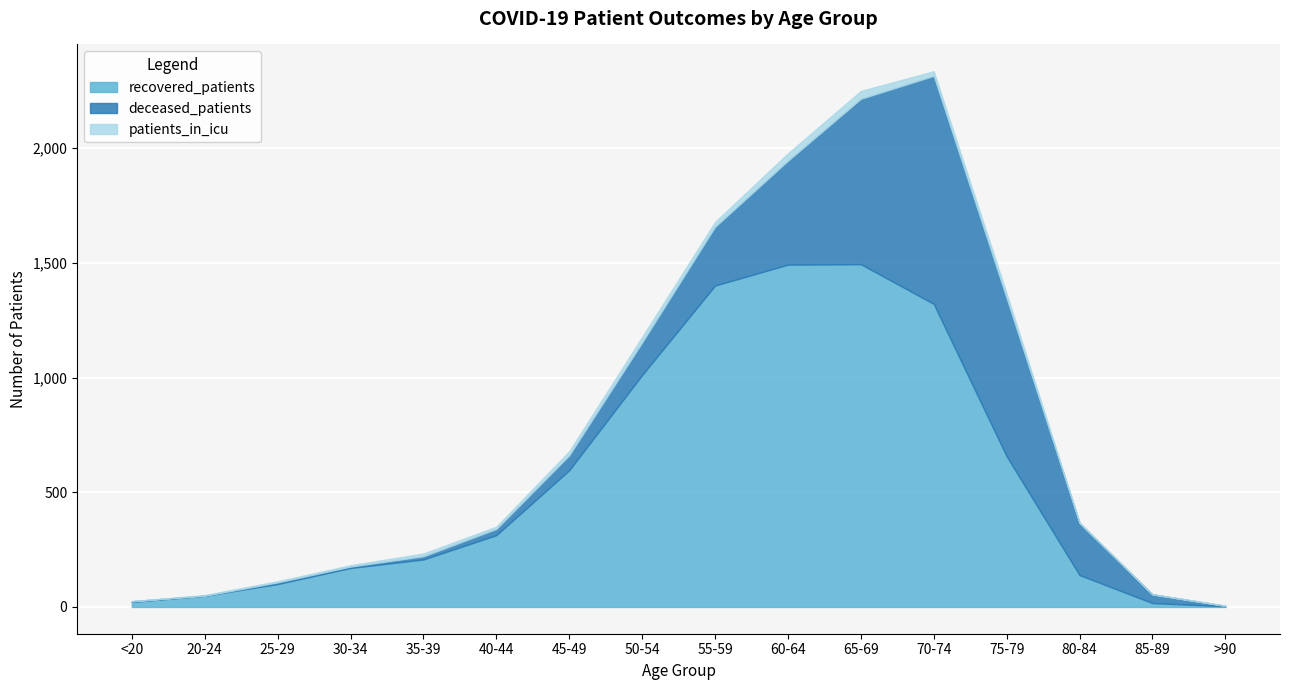

How many intersections are there between deceased_patients and recovered_patients?

2